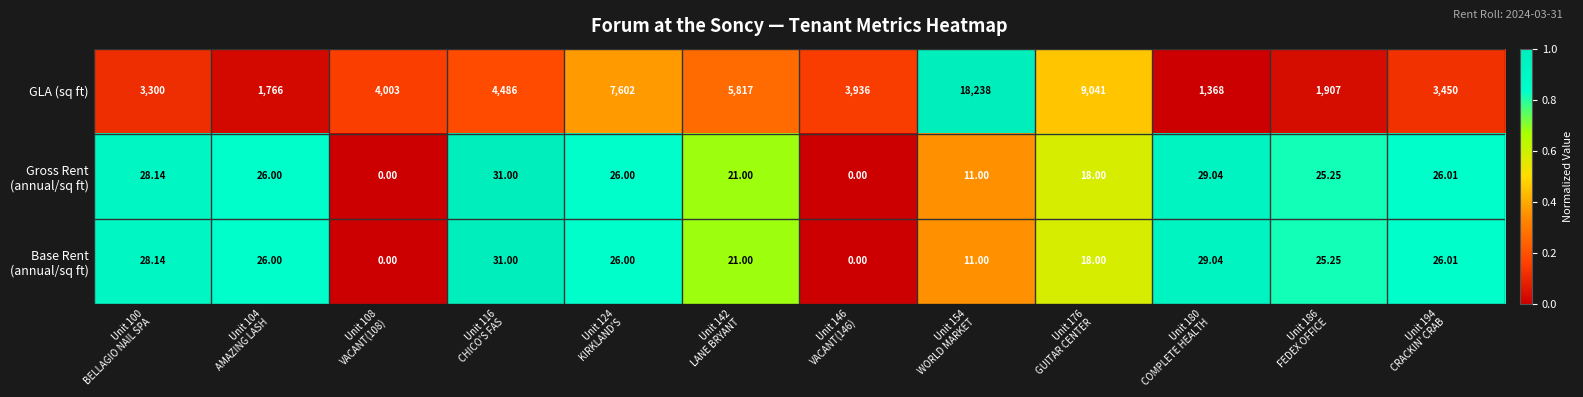

Which series has the widest spread of values?

GLA (sq ft)